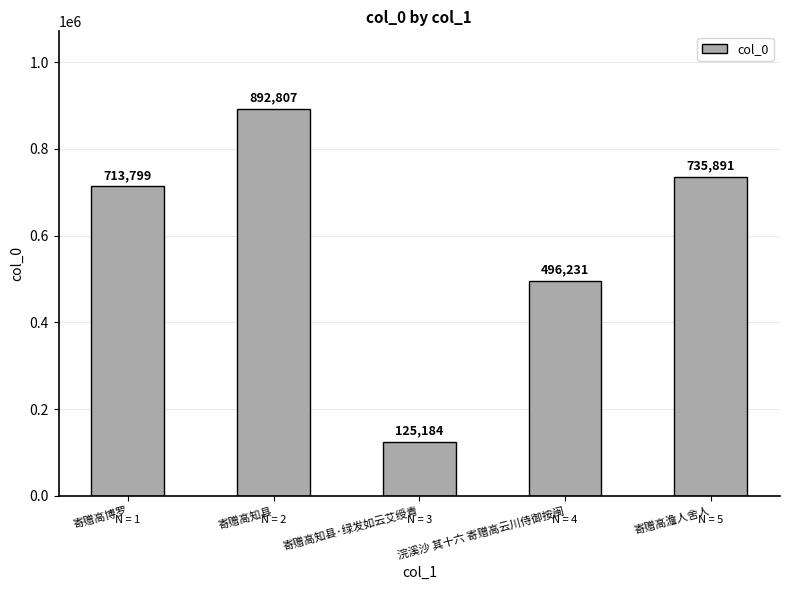

True or false: the data shows 32073 at 寄赠高知县·绿发如云艾绶青.

False